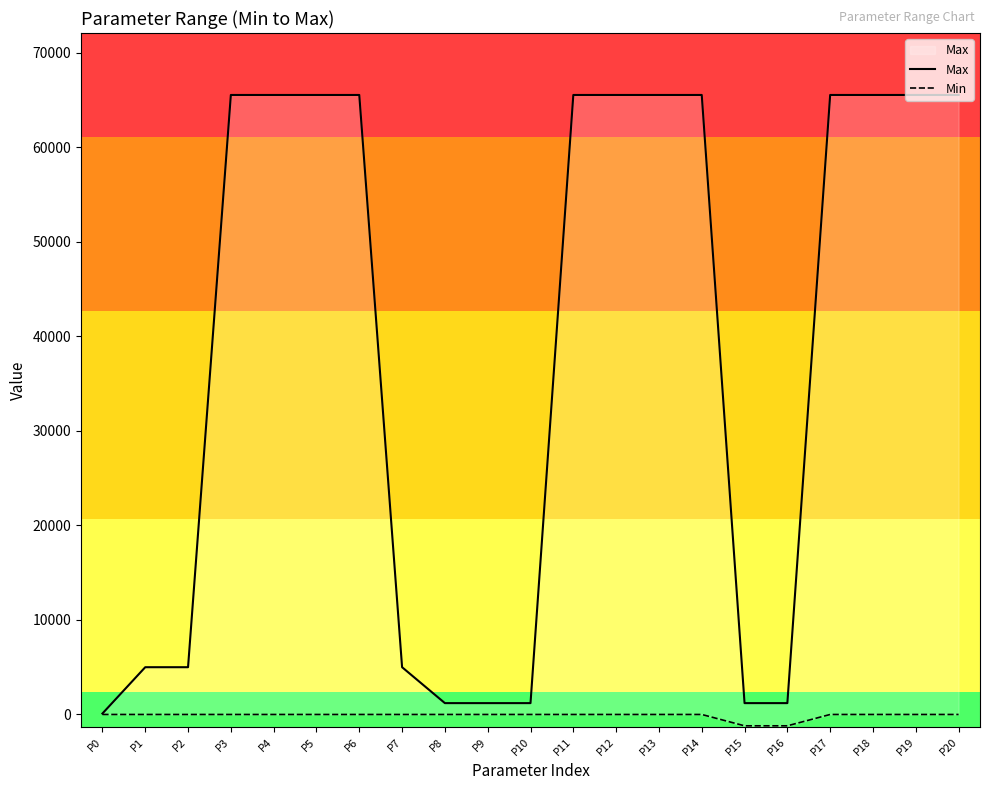

Reading left to right, list all the values displayed in this chart.

Max: P0=100.0	P1=5000.0	P2=5000.0	P3=65535.0	P4=65535.0	P5=65535.0	P6=65535.0	P7=5000.0	P8=1200.0	P9=1200.0	P10=1200.0	P11=65535.0	P12=65535.0	P13=65535.0	P14=65535.0	P15=1200.0	P16=1200.0	P17=65535.0	P18=65535.0	P19=65535.0	P20=65535.0
Min: P0=0.0	P1=0.0	P2=0.0	P3=0.0	P4=0.0	P5=0.0	P6=0.0	P7=0.0	P8=0.0	P9=0.0	P10=0.0	P11=0.0	P12=0.0	P13=0.0	P14=0.0	P15=-1200.0	P16=-1200.0	P17=0.0	P18=0.0	P19=0.0	P20=0.0